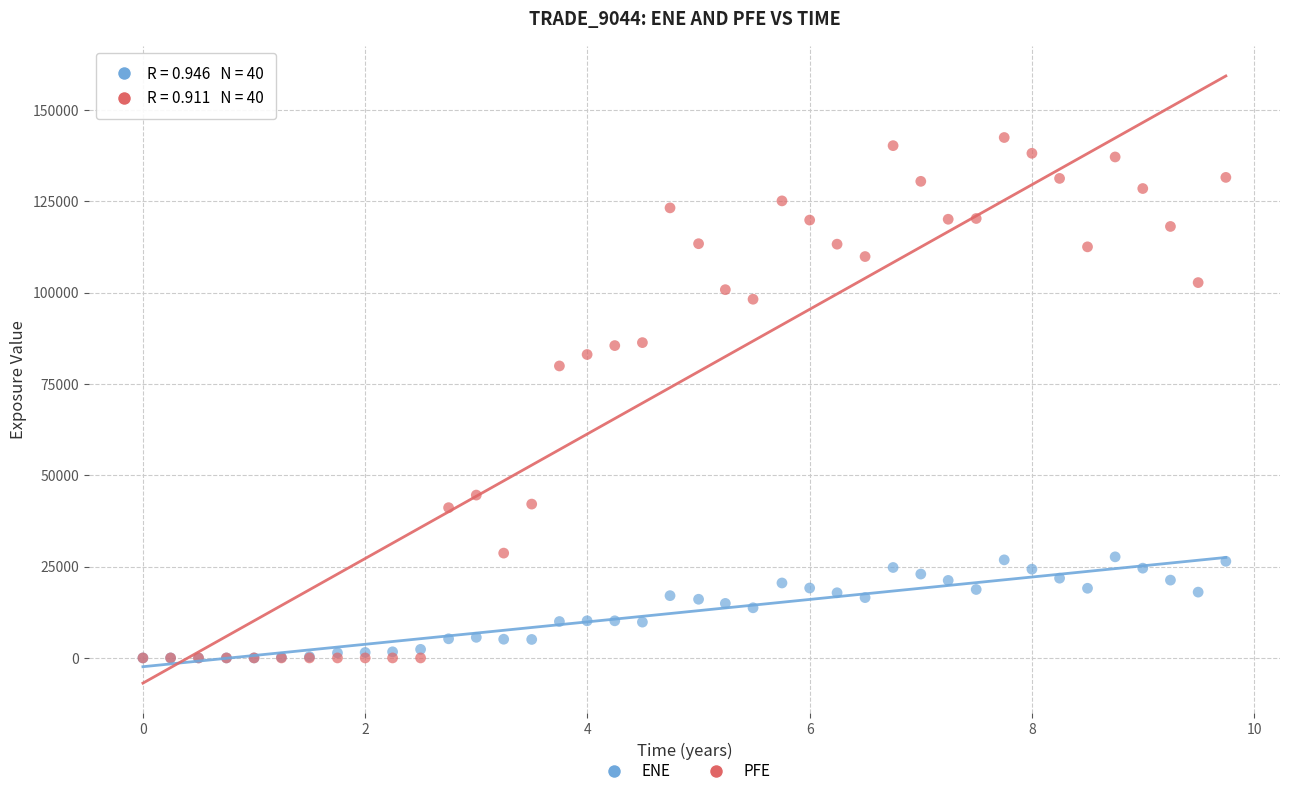

Which series has the largest Y range (max minus min)?

PFE